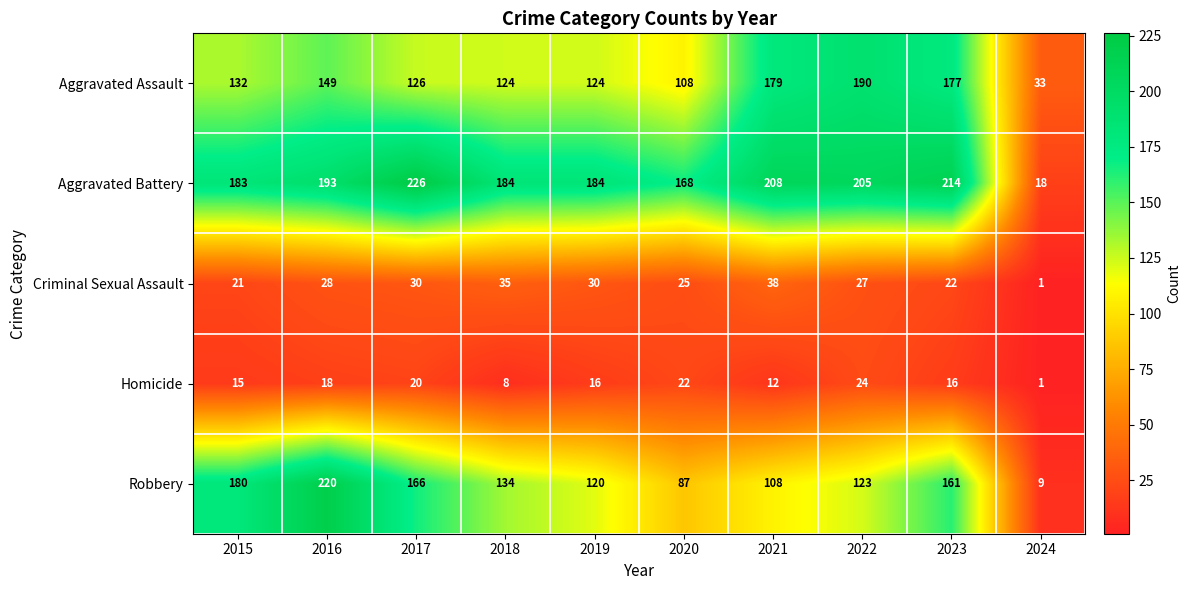

Which series changed the most between 2020 and 2024?

Aggravated Battery